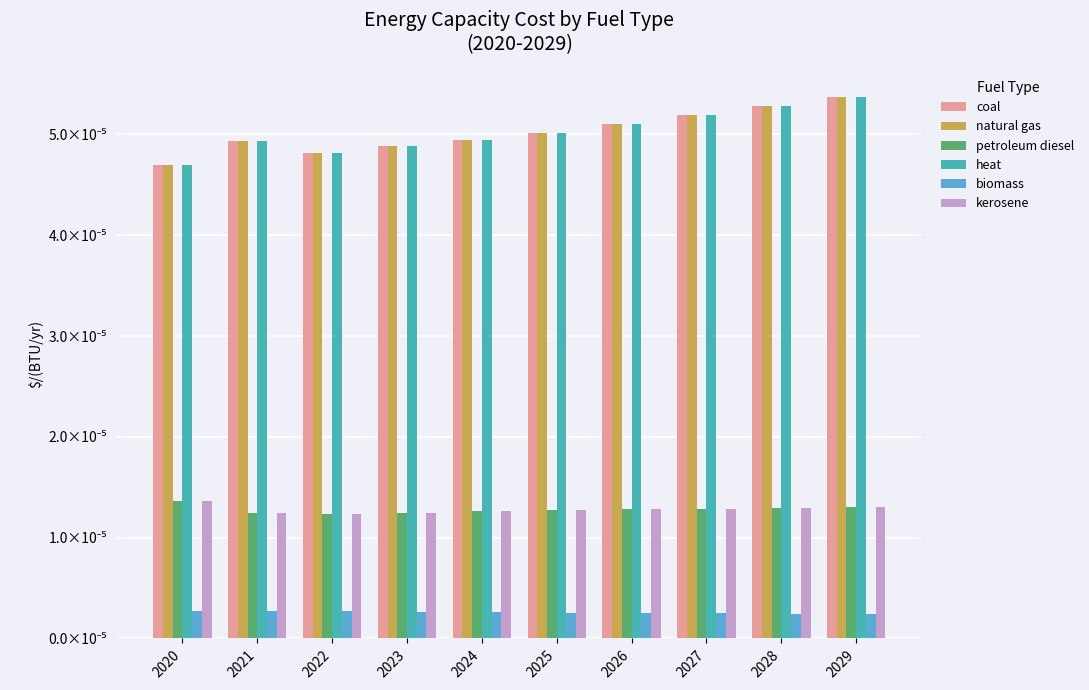

True or false: biomass has a value of 0.0 at 2028.

False